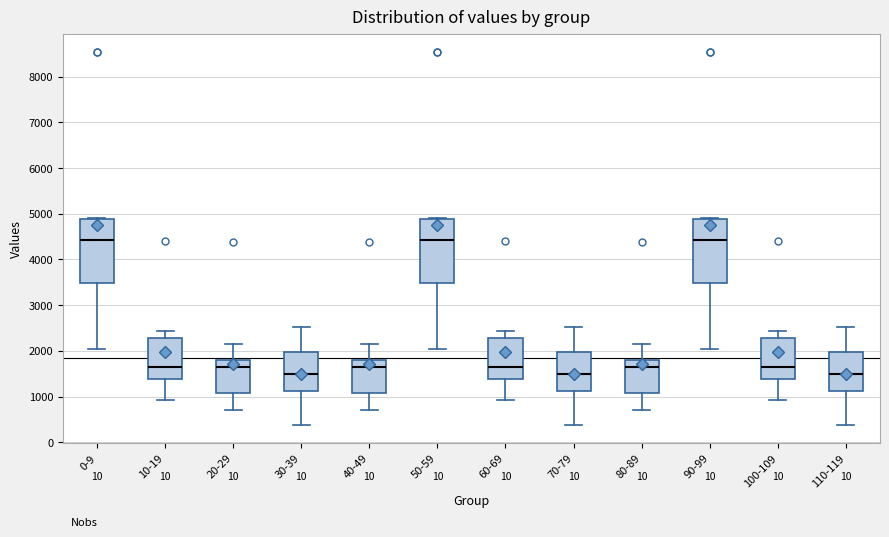

Reading left to right, read every box against the y-axis: the position of its median line, the range the box covers, and the ends of its whiskers. The values are not printed on the chart, so give them approximately, as read against the axis.

0-9: median 4400, box 3500 to 4900, whiskers 2000 to 4900
10-19: median 1600, box 1400 to 2300, whiskers 900 to 2400
20-29: median 1600, box 1100 to 1800, whiskers 700 to 2200
30-39: median 1500, box 1100 to 2000, whiskers 400 to 2500
40-49: median 1600, box 1100 to 1800, whiskers 700 to 2200
50-59: median 4400, box 3500 to 4900, whiskers 2000 to 4900
60-69: median 1600, box 1400 to 2300, whiskers 900 to 2400
70-79: median 1500, box 1100 to 2000, whiskers 400 to 2500
80-89: median 1600, box 1100 to 1800, whiskers 700 to 2200
90-99: median 4400, box 3500 to 4900, whiskers 2000 to 4900
100-109: median 1600, box 1400 to 2300, whiskers 900 to 2400
110-119: median 1500, box 1100 to 2000, whiskers 400 to 2500